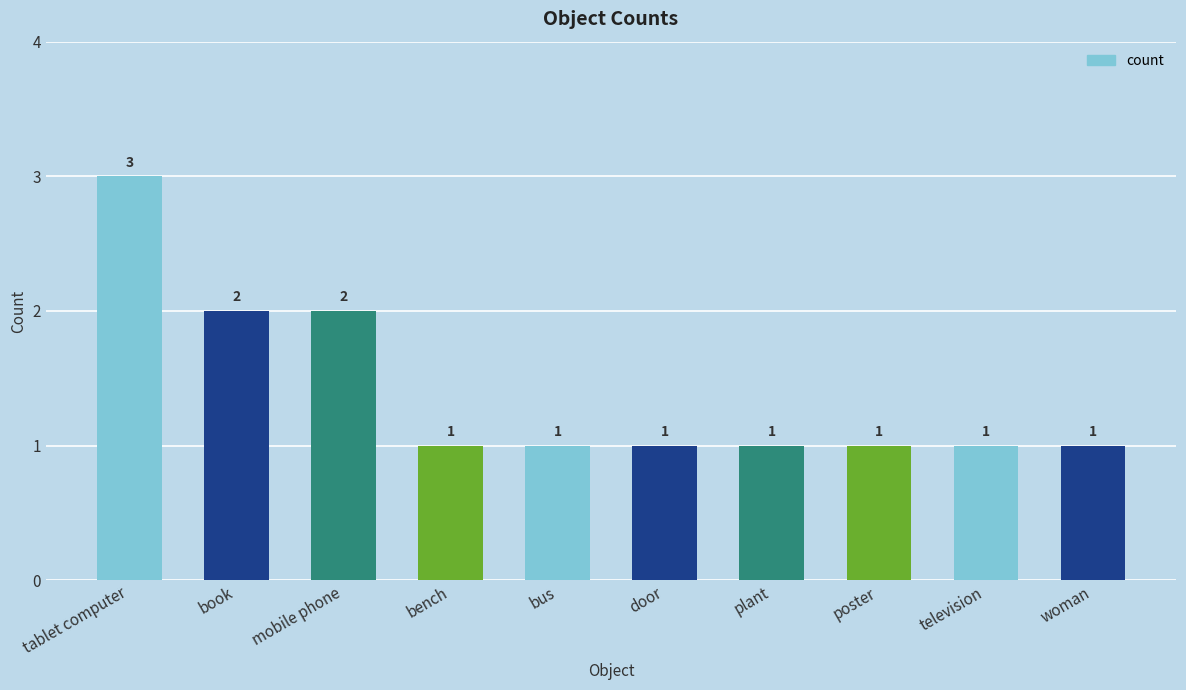

What is the minimum value shown in the chart?

1